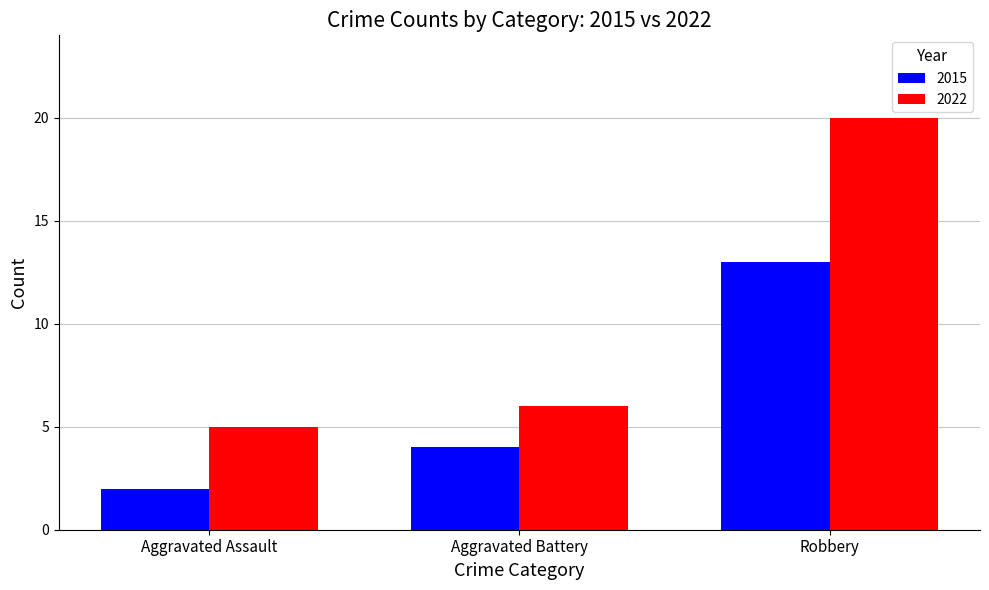

List the series in order of their peak value, lowest first.

2015, 2022